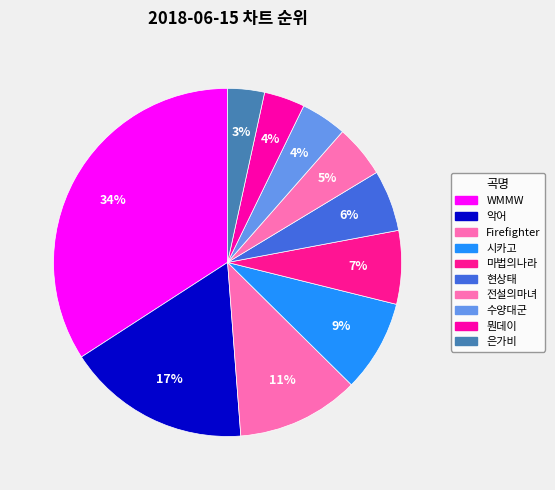

Do Firefighter and 시카고 together represent more than half of the pie?

No